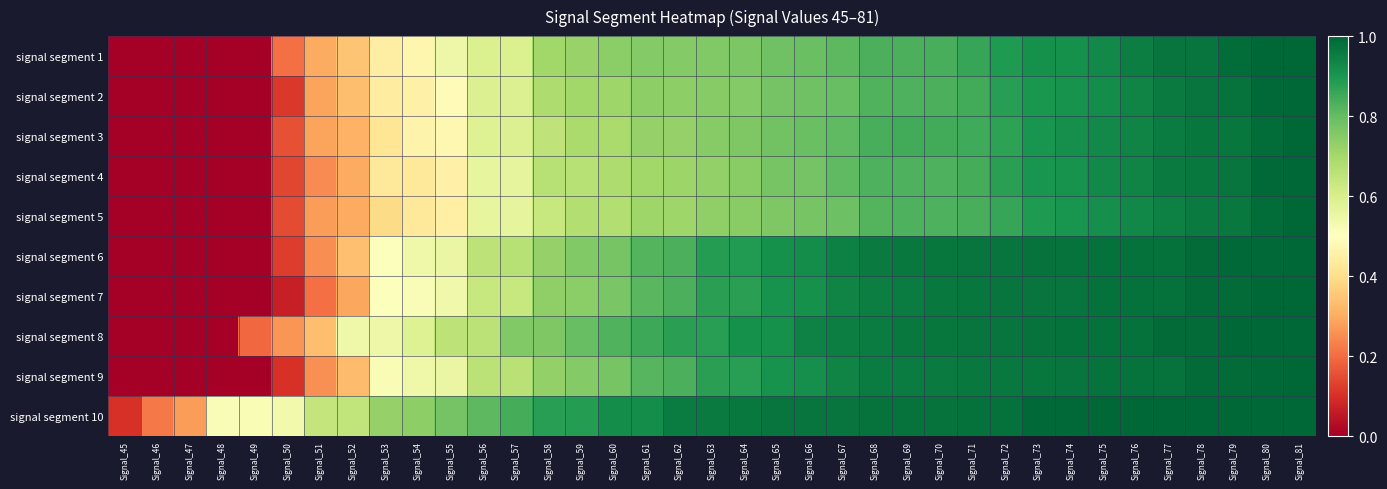

Reading left to right, transcribe all the data shown in this chart.

signal segment 1: Signal_45=0.0	Signal_46=0.0	Signal_47=0.0	Signal_48=0.0	Signal_49=0.0	Signal_50=0.2	Signal_51=0.3	Signal_52=0.3	Signal_53=0.4	Signal_54=0.5	Signal_55=0.5	Signal_56=0.6	Signal_57=0.6	Signal_58=0.7	Signal_59=0.7	Signal_60=0.7	Signal_61=0.8	Signal_62=0.8	Signal_63=0.8	Signal_64=0.8	Signal_65=0.8	Signal_66=0.8	Signal_67=0.8	Signal_68=0.8	Signal_69=0.8	Signal_70=0.8	Signal_71=0.9	Signal_72=0.9	Signal_73=0.9	Signal_74=0.9	Signal_75=0.9	Signal_76=0.9	Signal_77=1.0	Signal_78=1.0	Signal_79=1.0	Signal_80=1.0	Signal_81=1.0
signal segment 2: Signal_45=0.0	Signal_46=0.0	Signal_47=0.0	Signal_48=0.0	Signal_49=0.0	Signal_50=0.1	Signal_51=0.3	Signal_52=0.3	Signal_53=0.4	Signal_54=0.5	Signal_55=0.5	Signal_56=0.6	Signal_57=0.6	Signal_58=0.7	Signal_59=0.7	Signal_60=0.7	Signal_61=0.7	Signal_62=0.7	Signal_63=0.7	Signal_64=0.8	Signal_65=0.8	Signal_66=0.8	Signal_67=0.8	Signal_68=0.8	Signal_69=0.8	Signal_70=0.8	Signal_71=0.8	Signal_72=0.9	Signal_73=0.9	Signal_74=0.9	Signal_75=0.9	Signal_76=0.9	Signal_77=1.0	Signal_78=1.0	Signal_79=1.0	Signal_80=1.0	Signal_81=1.0
signal segment 3: Signal_45=0.0	Signal_46=0.0	Signal_47=0.0	Signal_48=0.0	Signal_49=0.0	Signal_50=0.2	Signal_51=0.3	Signal_52=0.3	Signal_53=0.4	Signal_54=0.5	Signal_55=0.5	Signal_56=0.6	Signal_57=0.6	Signal_58=0.7	Signal_59=0.7	Signal_60=0.7	Signal_61=0.7	Signal_62=0.7	Signal_63=0.7	Signal_64=0.8	Signal_65=0.8	Signal_66=0.8	Signal_67=0.8	Signal_68=0.8	Signal_69=0.8	Signal_70=0.8	Signal_71=0.9	Signal_72=0.9	Signal_73=0.9	Signal_74=0.9	Signal_75=0.9	Signal_76=0.9	Signal_77=1.0	Signal_78=1.0	Signal_79=1.0	Signal_80=1.0	Signal_81=1.0
signal segment 4: Signal_45=0.0	Signal_46=0.0	Signal_47=0.0	Signal_48=0.0	Signal_49=0.0	Signal_50=0.1	Signal_51=0.2	Signal_52=0.3	Signal_53=0.4	Signal_54=0.4	Signal_55=0.5	Signal_56=0.6	Signal_57=0.6	Signal_58=0.7	Signal_59=0.7	Signal_60=0.7	Signal_61=0.7	Signal_62=0.7	Signal_63=0.7	Signal_64=0.7	Signal_65=0.8	Signal_66=0.8	Signal_67=0.8	Signal_68=0.8	Signal_69=0.8	Signal_70=0.8	Signal_71=0.8	Signal_72=0.9	Signal_73=0.9	Signal_74=0.9	Signal_75=0.9	Signal_76=0.9	Signal_77=1.0	Signal_78=1.0	Signal_79=1.0	Signal_80=1.0	Signal_81=1.0
signal segment 5: Signal_45=0.0	Signal_46=0.0	Signal_47=0.0	Signal_48=0.0	Signal_49=0.0	Signal_50=0.1	Signal_51=0.3	Signal_52=0.3	Signal_53=0.4	Signal_54=0.4	Signal_55=0.5	Signal_56=0.6	Signal_57=0.6	Signal_58=0.6	Signal_59=0.7	Signal_60=0.7	Signal_61=0.7	Signal_62=0.7	Signal_63=0.7	Signal_64=0.7	Signal_65=0.8	Signal_66=0.8	Signal_67=0.8	Signal_68=0.8	Signal_69=0.8	Signal_70=0.8	Signal_71=0.8	Signal_72=0.9	Signal_73=0.9	Signal_74=0.9	Signal_75=0.9	Signal_76=0.9	Signal_77=0.9	Signal_78=1.0	Signal_79=1.0	Signal_80=1.0	Signal_81=1.0
signal segment 6: Signal_45=0.0	Signal_46=0.0	Signal_47=0.0	Signal_48=0.0	Signal_49=0.0	Signal_50=0.1	Signal_51=0.3	Signal_52=0.3	Signal_53=0.5	Signal_54=0.5	Signal_55=0.6	Signal_56=0.7	Signal_57=0.7	Signal_58=0.7	Signal_59=0.8	Signal_60=0.8	Signal_61=0.8	Signal_62=0.8	Signal_63=0.9	Signal_64=0.9	Signal_65=0.9	Signal_66=0.9	Signal_67=0.9	Signal_68=1.0	Signal_69=1.0	Signal_70=1.0	Signal_71=1.0	Signal_72=1.0	Signal_73=1.0	Signal_74=1.0	Signal_75=1.0	Signal_76=1.0	Signal_77=1.0	Signal_78=1.0	Signal_79=1.0	Signal_80=1.0	Signal_81=1.0
signal segment 7: Signal_45=0.0	Signal_46=0.0	Signal_47=0.0	Signal_48=0.0	Signal_49=0.0	Signal_50=0.1	Signal_51=0.2	Signal_52=0.3	Signal_53=0.5	Signal_54=0.5	Signal_55=0.5	Signal_56=0.6	Signal_57=0.6	Signal_58=0.7	Signal_59=0.7	Signal_60=0.8	Signal_61=0.8	Signal_62=0.8	Signal_63=0.9	Signal_64=0.9	Signal_65=0.9	Signal_66=0.9	Signal_67=0.9	Signal_68=1.0	Signal_69=1.0	Signal_70=1.0	Signal_71=1.0	Signal_72=1.0	Signal_73=1.0	Signal_74=1.0	Signal_75=1.0	Signal_76=1.0	Signal_77=1.0	Signal_78=1.0	Signal_79=1.0	Signal_80=1.0	Signal_81=1.0
signal segment 8: Signal_45=0.0	Signal_46=0.0	Signal_47=0.0	Signal_48=0.0	Signal_49=0.2	Signal_50=0.3	Signal_51=0.3	Signal_52=0.5	Signal_53=0.5	Signal_54=0.6	Signal_55=0.7	Signal_56=0.7	Signal_57=0.8	Signal_58=0.8	Signal_59=0.8	Signal_60=0.8	Signal_61=0.9	Signal_62=0.9	Signal_63=0.9	Signal_64=0.9	Signal_65=0.9	Signal_66=0.9	Signal_67=1.0	Signal_68=1.0	Signal_69=1.0	Signal_70=1.0	Signal_71=1.0	Signal_72=1.0	Signal_73=1.0	Signal_74=1.0	Signal_75=1.0	Signal_76=1.0	Signal_77=1.0	Signal_78=1.0	Signal_79=1.0	Signal_80=1.0	Signal_81=1.0
signal segment 9: Signal_45=0.0	Signal_46=0.0	Signal_47=0.0	Signal_48=0.0	Signal_49=0.0	Signal_50=0.1	Signal_51=0.3	Signal_52=0.3	Signal_53=0.5	Signal_54=0.5	Signal_55=0.6	Signal_56=0.7	Signal_57=0.7	Signal_58=0.7	Signal_59=0.8	Signal_60=0.8	Signal_61=0.8	Signal_62=0.8	Signal_63=0.9	Signal_64=0.9	Signal_65=0.9	Signal_66=0.9	Signal_67=0.9	Signal_68=1.0	Signal_69=1.0	Signal_70=1.0	Signal_71=1.0	Signal_72=1.0	Signal_73=1.0	Signal_74=1.0	Signal_75=1.0	Signal_76=1.0	Signal_77=1.0	Signal_78=1.0	Signal_79=1.0	Signal_80=1.0	Signal_81=1.0
signal segment 10: Signal_45=0.1	Signal_46=0.2	Signal_47=0.3	Signal_48=0.5	Signal_49=0.5	Signal_50=0.5	Signal_51=0.6	Signal_52=0.6	Signal_53=0.7	Signal_54=0.7	Signal_55=0.8	Signal_56=0.8	Signal_57=0.8	Signal_58=0.9	Signal_59=0.9	Signal_60=0.9	Signal_61=0.9	Signal_62=1.0	Signal_63=1.0	Signal_64=1.0	Signal_65=1.0	Signal_66=1.0	Signal_67=1.0	Signal_68=1.0	Signal_69=1.0	Signal_70=1.0	Signal_71=1.0	Signal_72=1.0	Signal_73=1.0	Signal_74=1.0	Signal_75=1.0	Signal_76=1.0	Signal_77=1.0	Signal_78=1.0	Signal_79=1.0	Signal_80=1.0	Signal_81=1.0